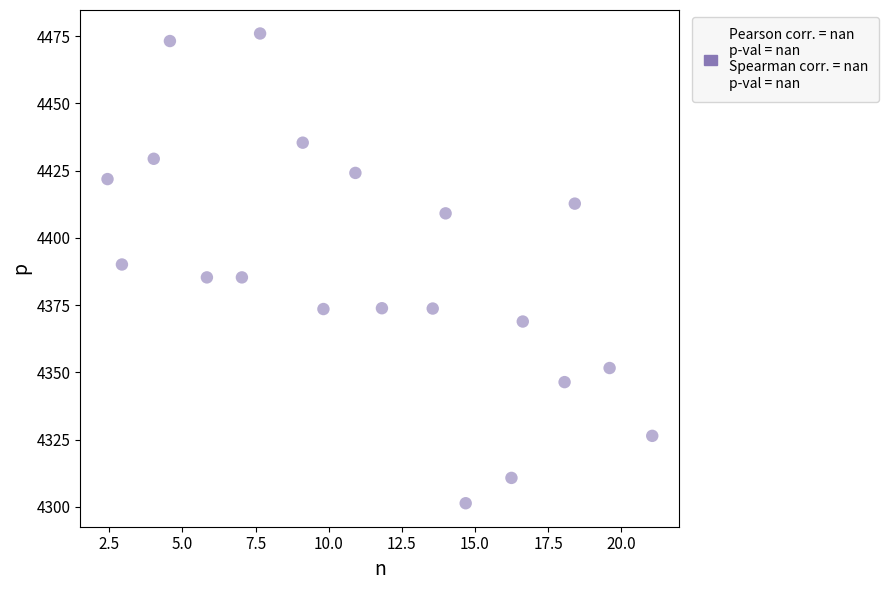

What is the range of Y values (max minus min)?

174.6